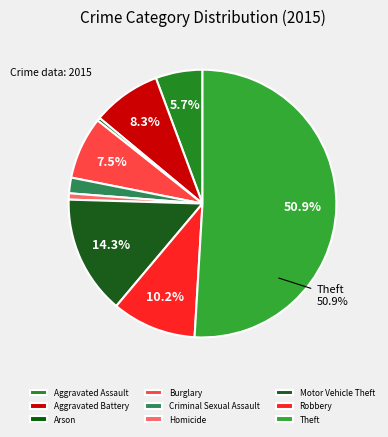

Which slice is the largest?

Theft